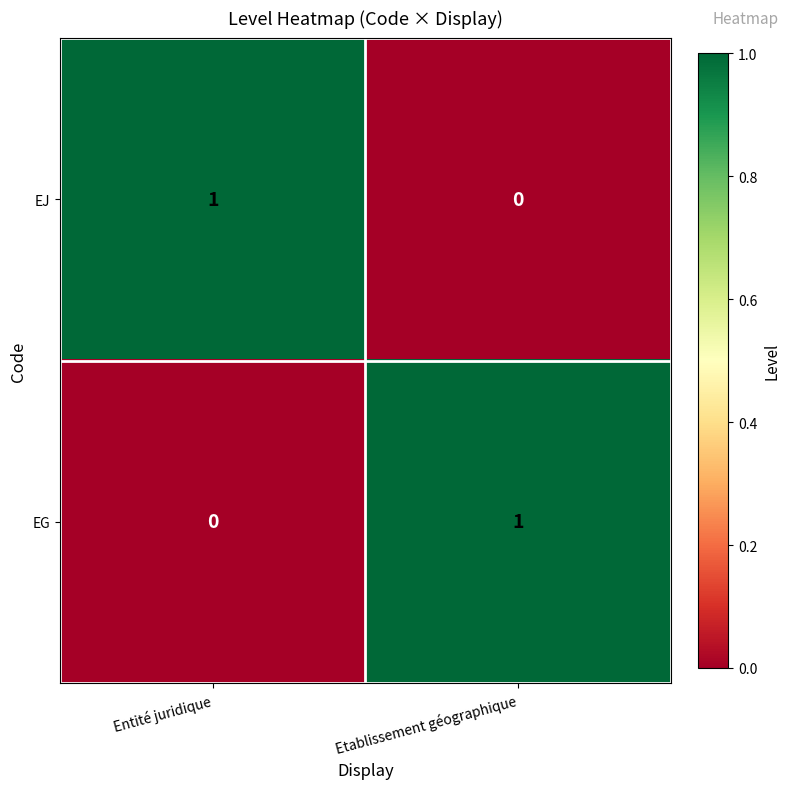

Which category has the lowest value in the EJ series?

Etablissement géographique